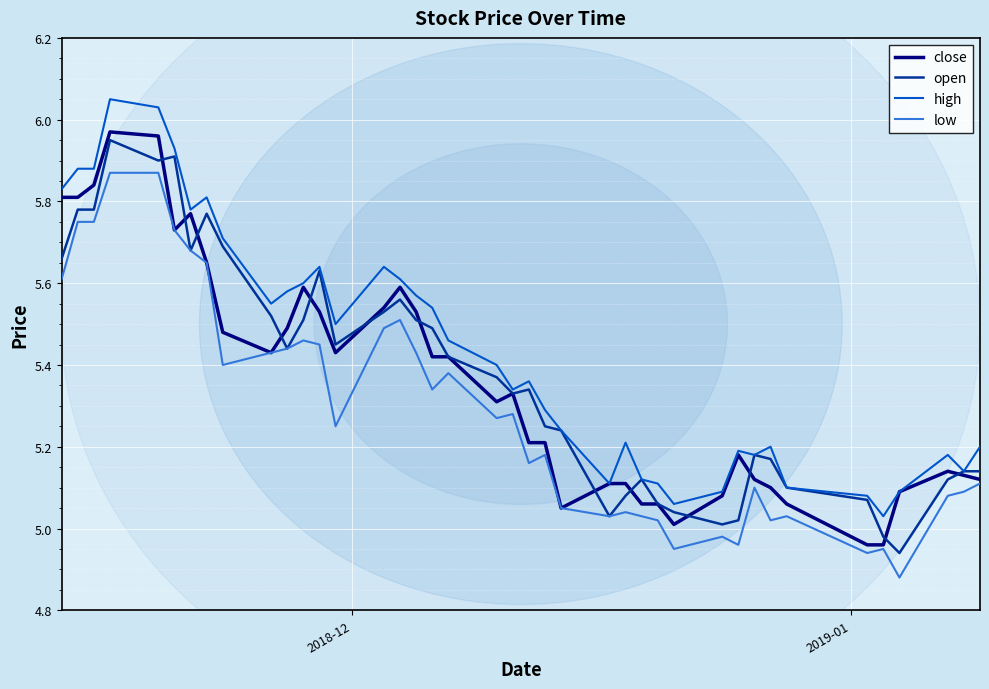

Which series has the largest total across all categories?

high